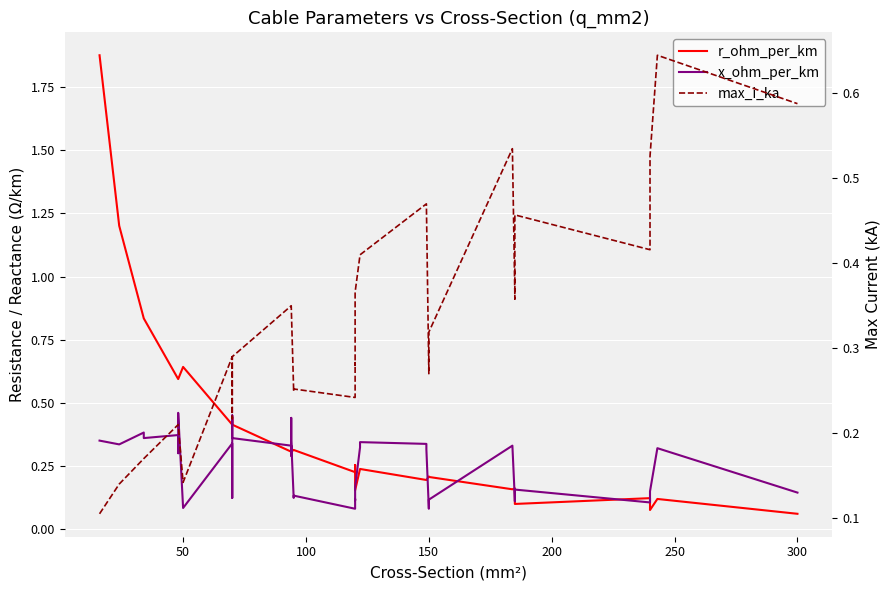

How many series are shown in this chart?

3